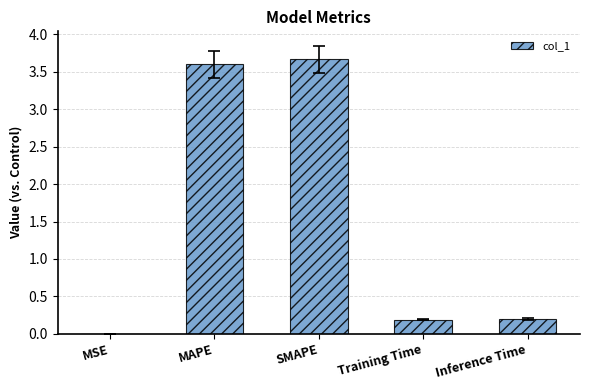

What value does the data have at MAPE?

3.6